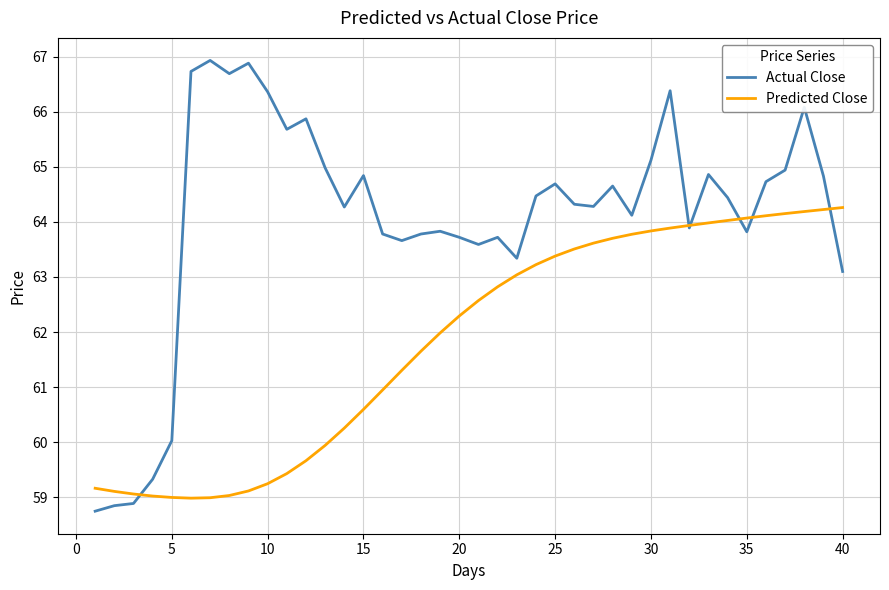

Rank the series by their maximum value, from highest to lowest.

Actual Close, Predicted Close